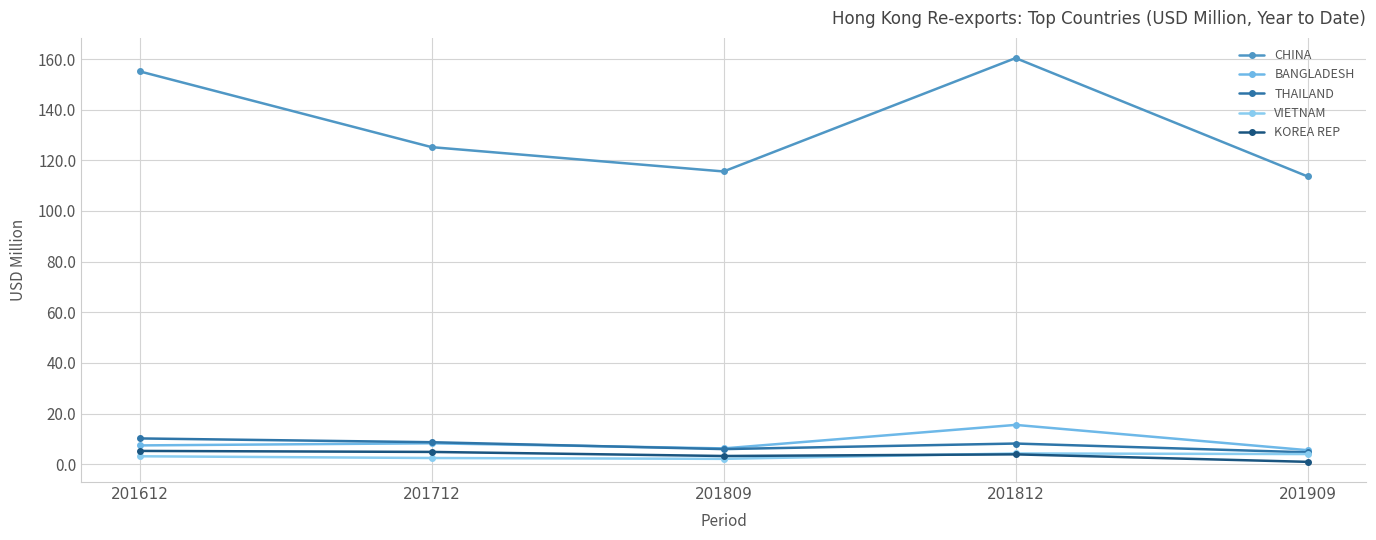

Reading right to left, extract all data points from this chart.

CHINA: 201909=113.6	201812=160.4	201809=115.6	201712=125.2	201612=155.1
BANGLADESH: 201909=5.5	201812=15.5	201809=6.2	201712=8.2	201612=7.4
THAILAND: 201909=4.7	201812=8.1	201809=5.9	201712=8.7	201612=10.2
VIETNAM: 201909=4.0	201812=4.2	201809=2.1	201712=2.4	201612=3.1
KOREA REP: 201909=0.9	201812=3.9	201809=3.2	201712=4.8	201612=5.2